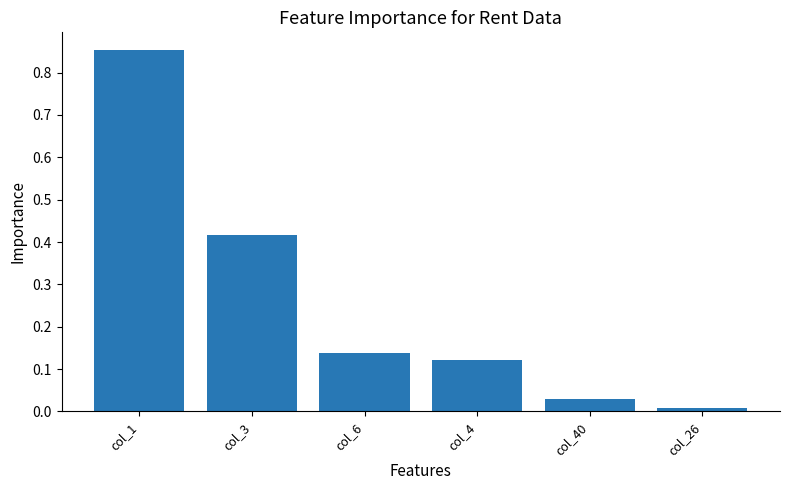

What is the label of the 3rd bar from the left?

col_6